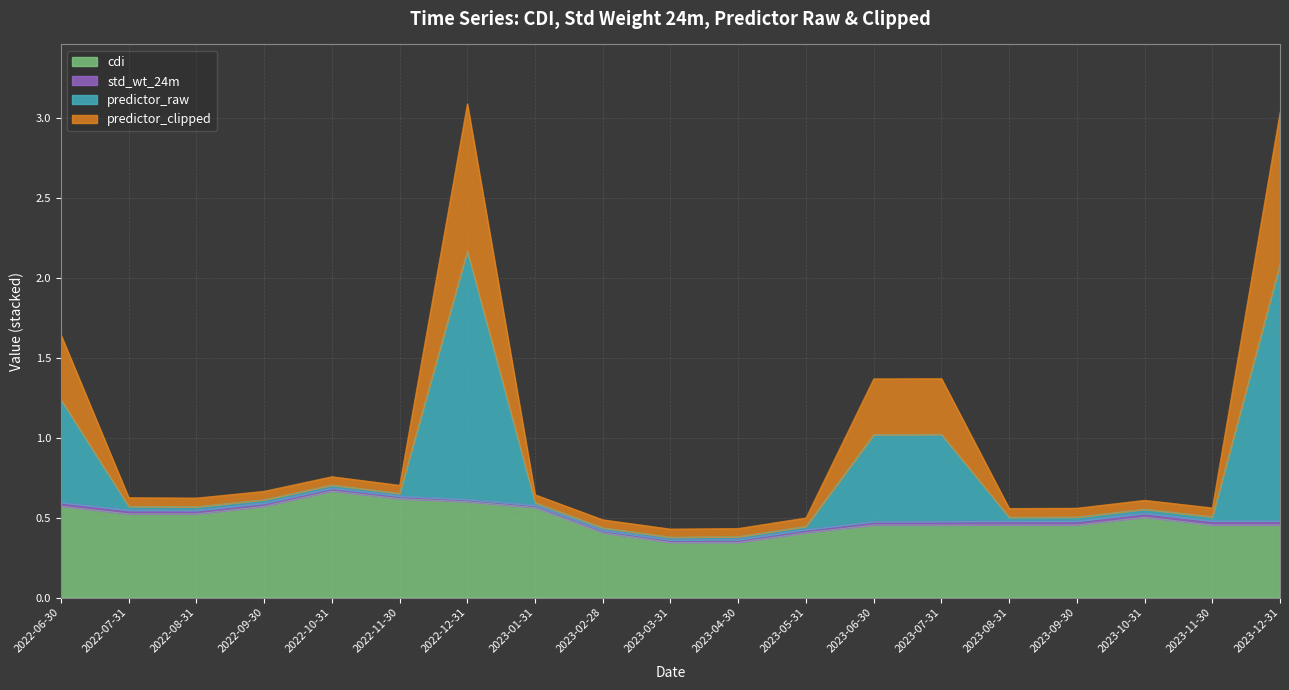

What is the label of the 1st point from the left?

2022-06-30